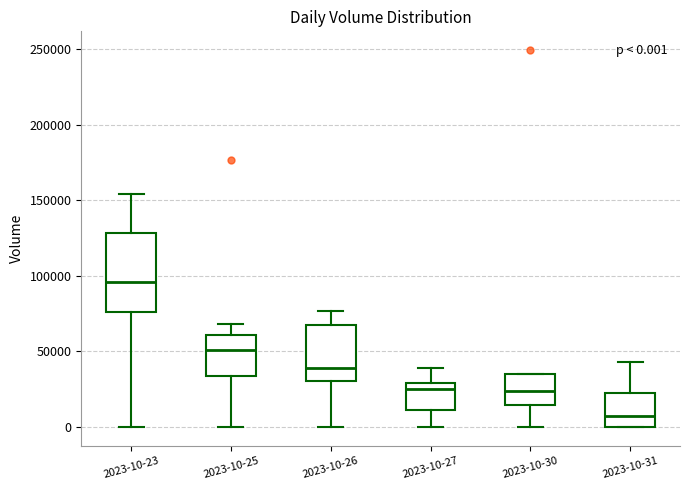

Which box has the highest median line?

2023-10-23